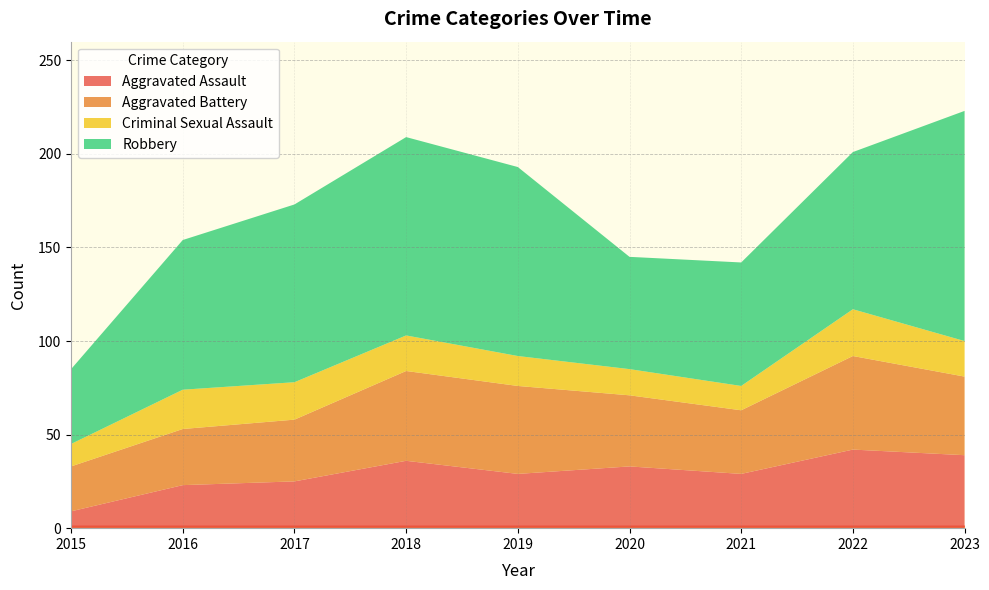

Reading left to right, transcribe all the data shown in this chart.

Aggravated Assault: 2015=9	2016=23	2017=25	2018=36	2019=29	2020=33	2021=29	2022=42	2023=39
Aggravated Battery: 2015=24	2016=30	2017=33	2018=48	2019=47	2020=38	2021=34	2022=50	2023=42
Criminal Sexual Assault: 2015=12	2016=21	2017=20	2018=19	2019=16	2020=14	2021=13	2022=25	2023=19
Robbery: 2015=40	2016=80	2017=95	2018=106	2019=101	2020=60	2021=66	2022=84	2023=123